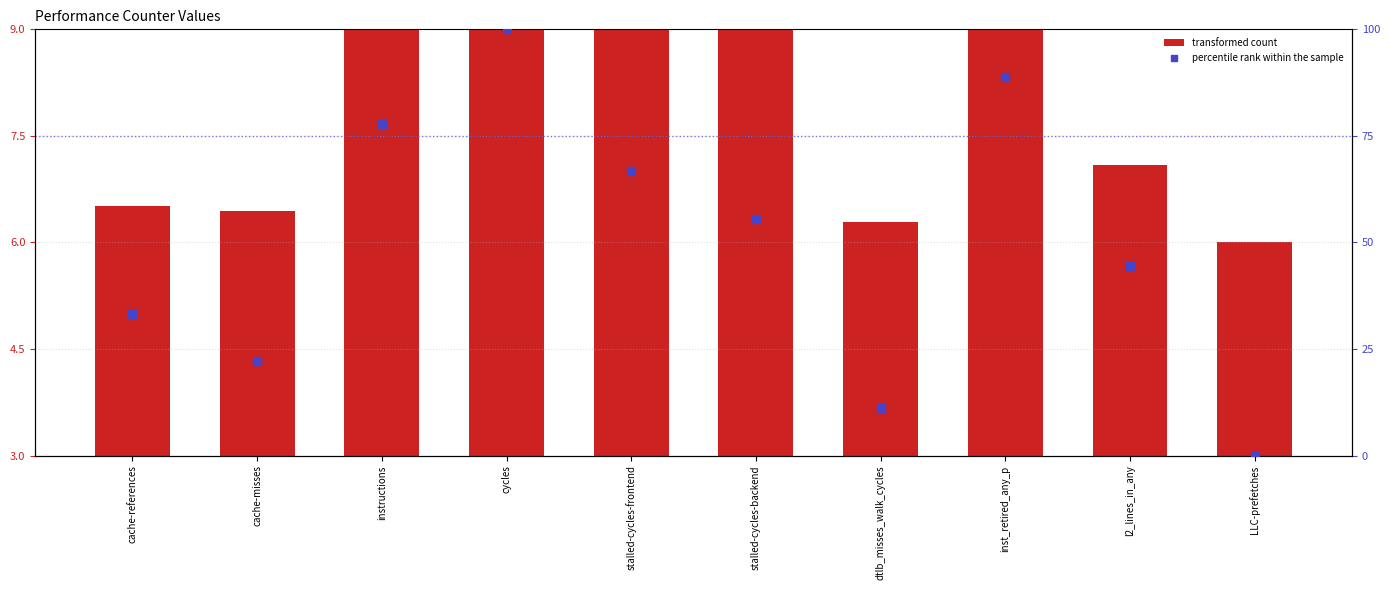

Which series has the largest Y range (max minus min)?

percentile rank within the sample